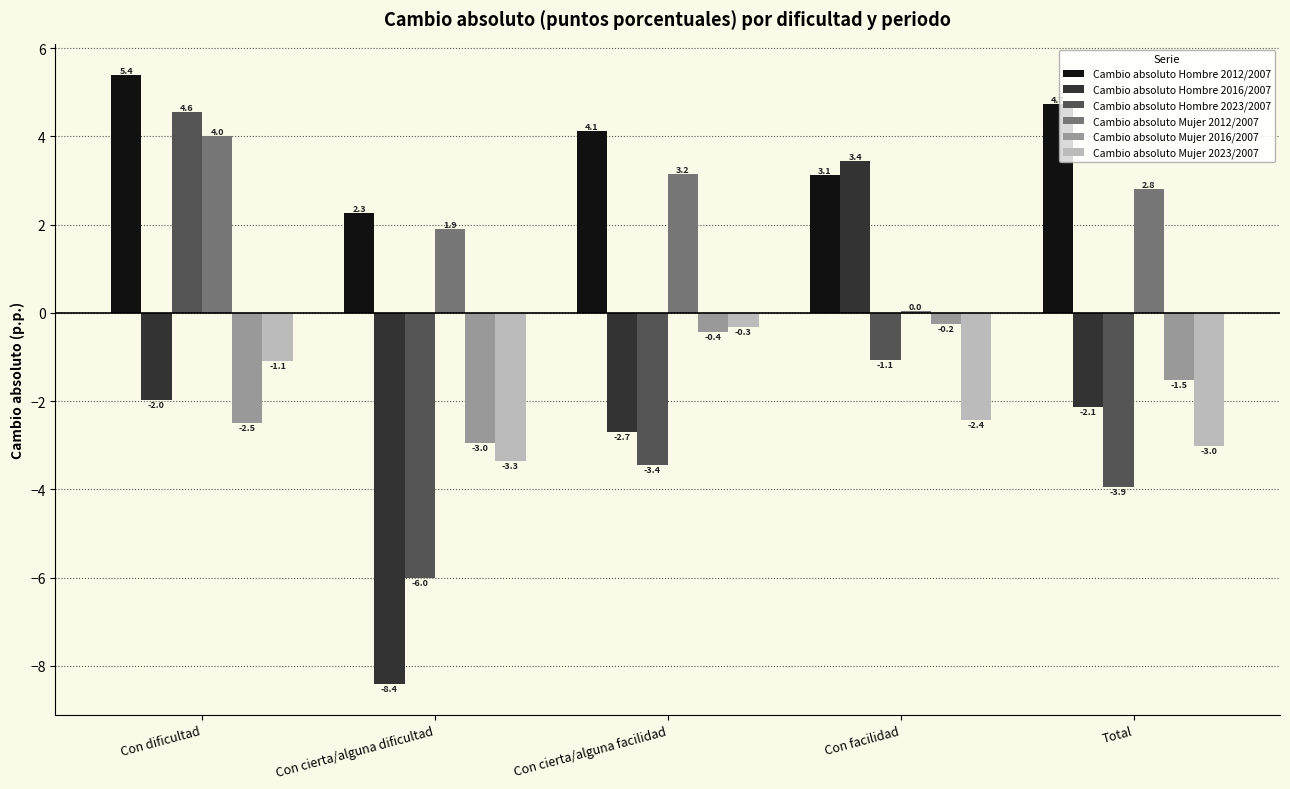

Between Con dificultad and Con facilidad, which series saw the biggest shift?

Cambio absoluto Hombre 2023/2007